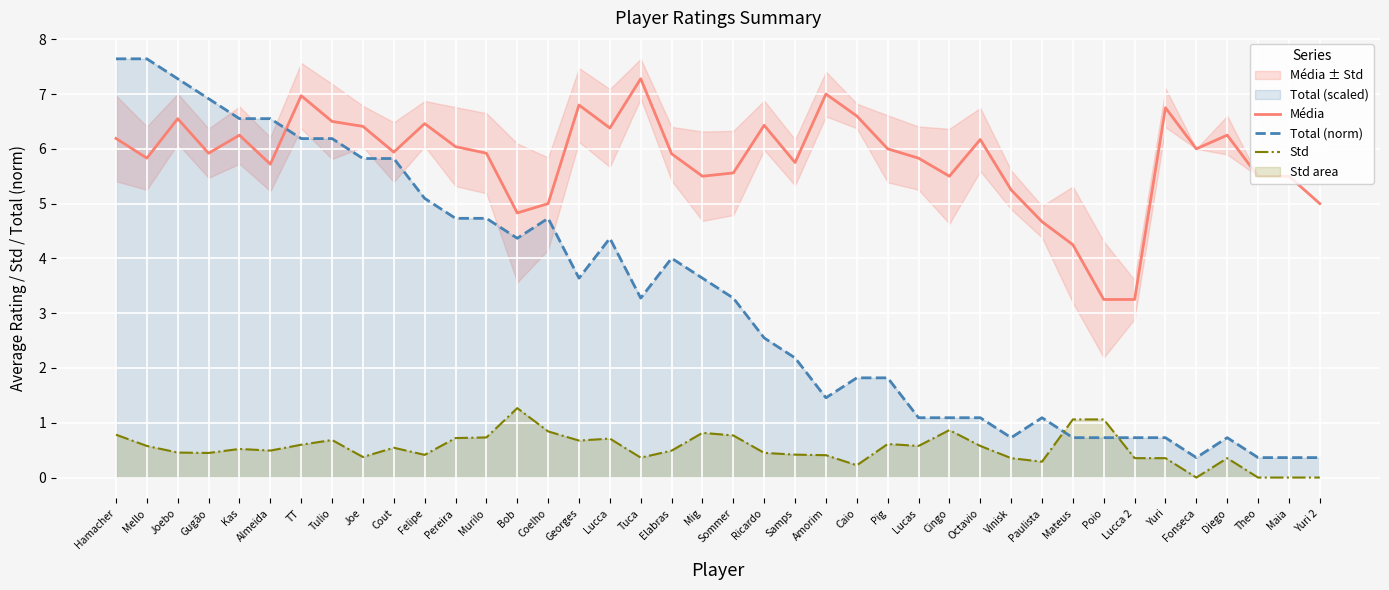

Which series has the largest total across all categories?

Média